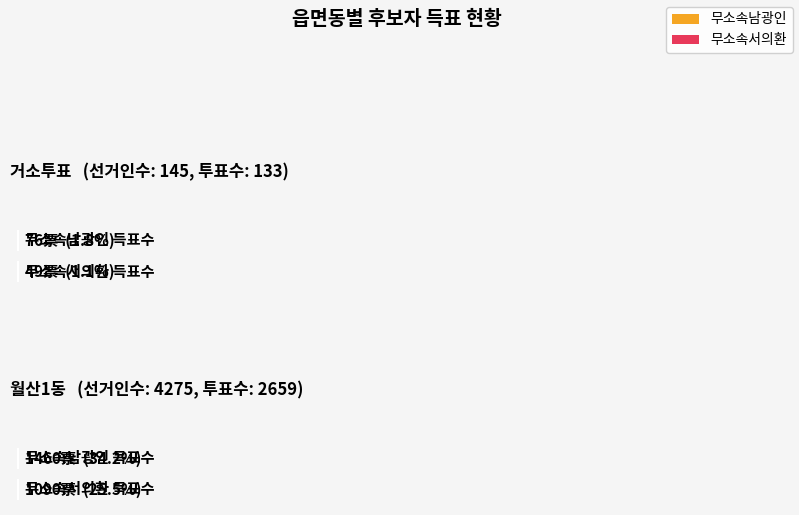

What is the label of the 2nd bar from the left?

월산1동